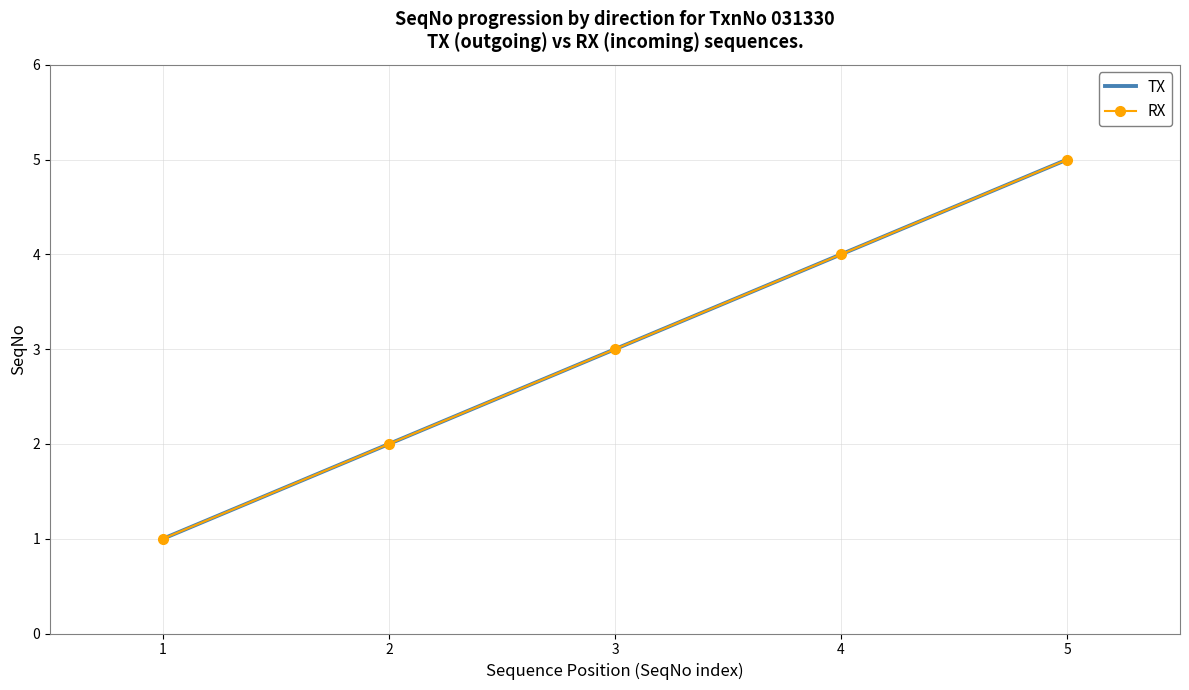

Reading left to right, what are all the values shown in this chart?

TX: 1=1	2=2	3=3	4=4	5=5
RX: 1=1	2=2	3=3	4=4	5=5